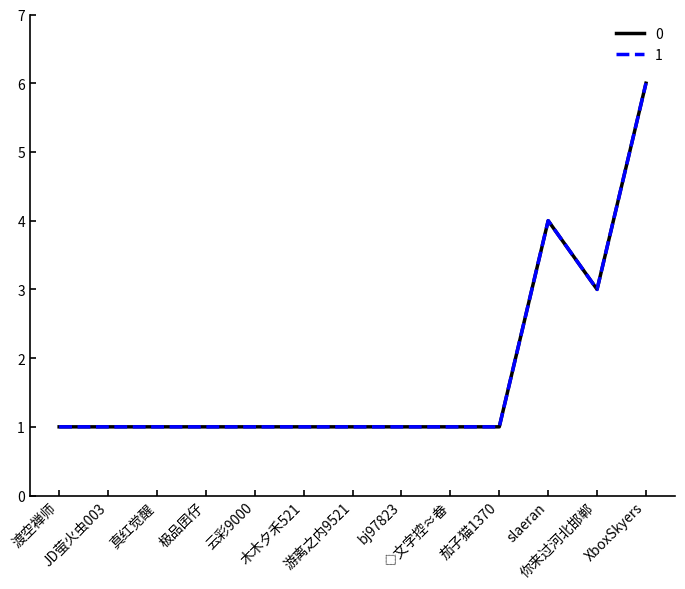

Does the chart display data point markers on the line(s)?

No